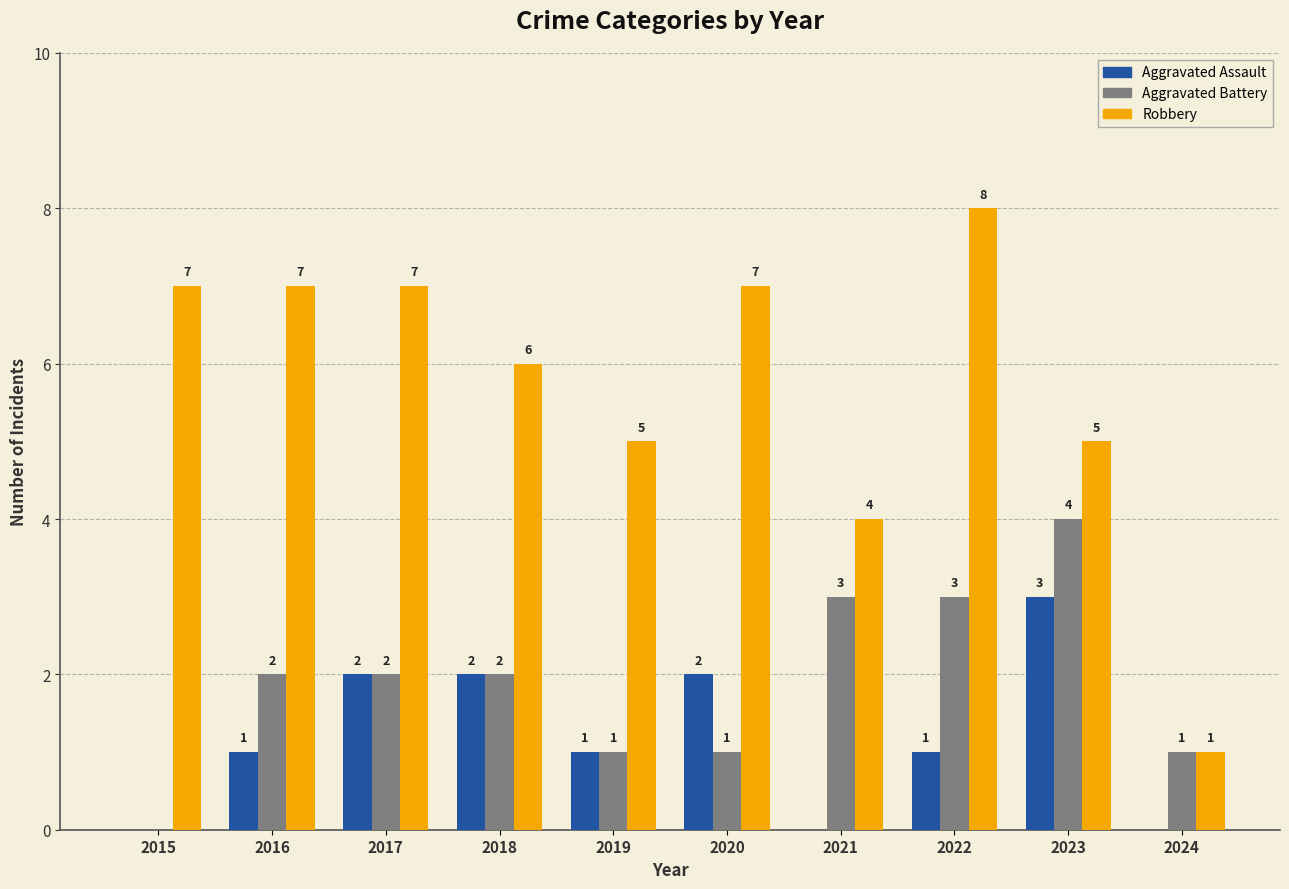

Which series has the widest spread of values?

Robbery